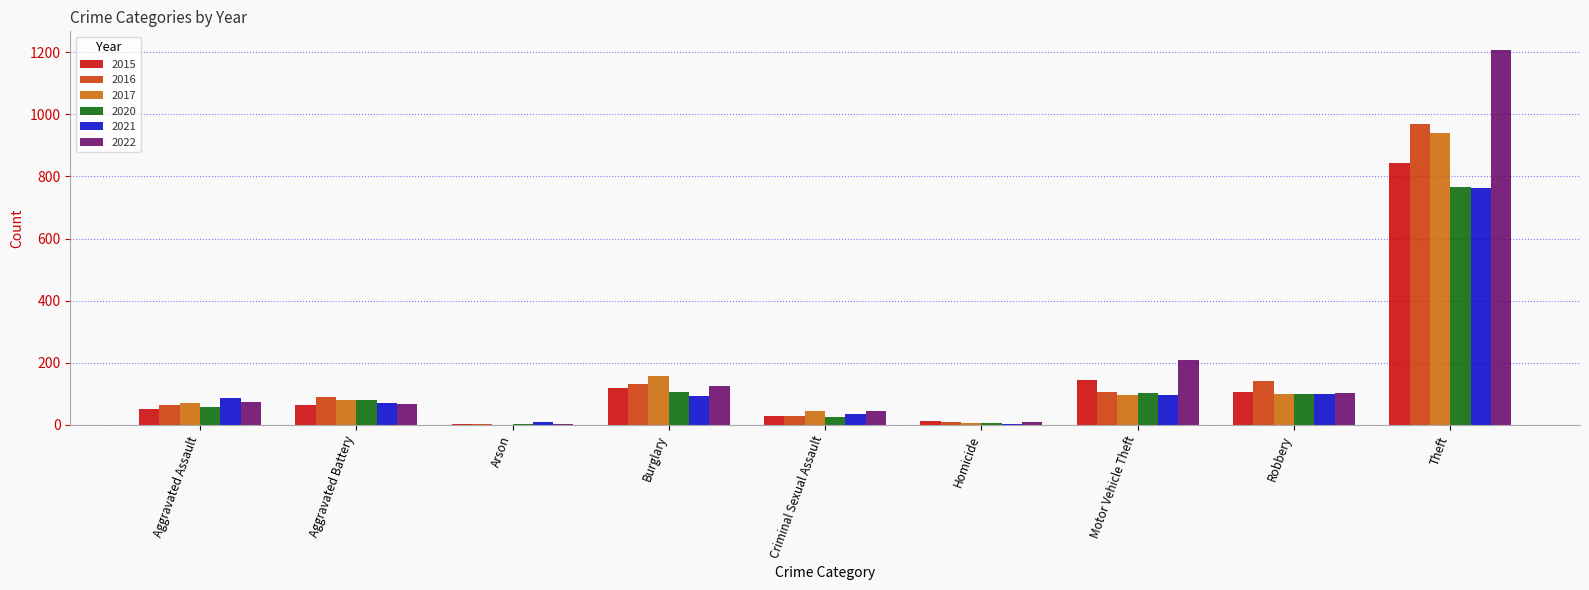

What is the greatest value displayed?

1207